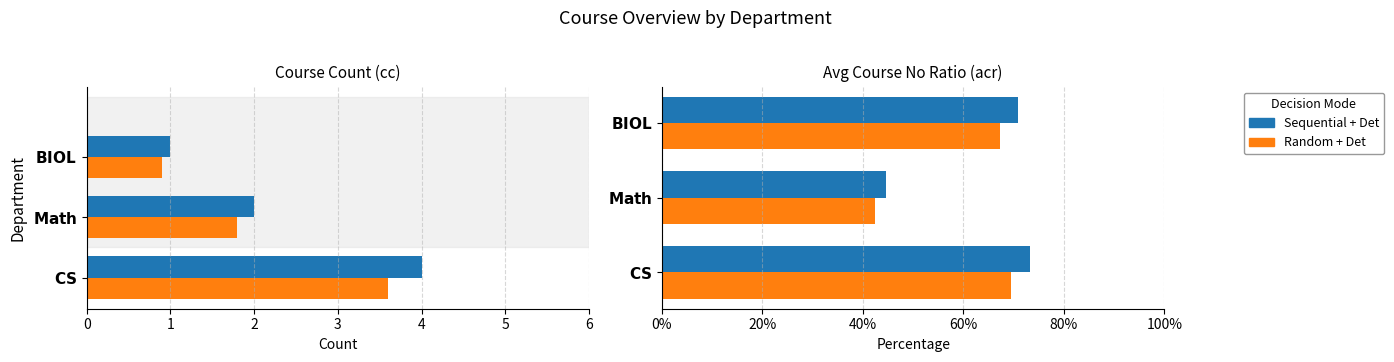

The value of Sequential + Det at $\bf{Math}$ is 0.1. True or false?

False